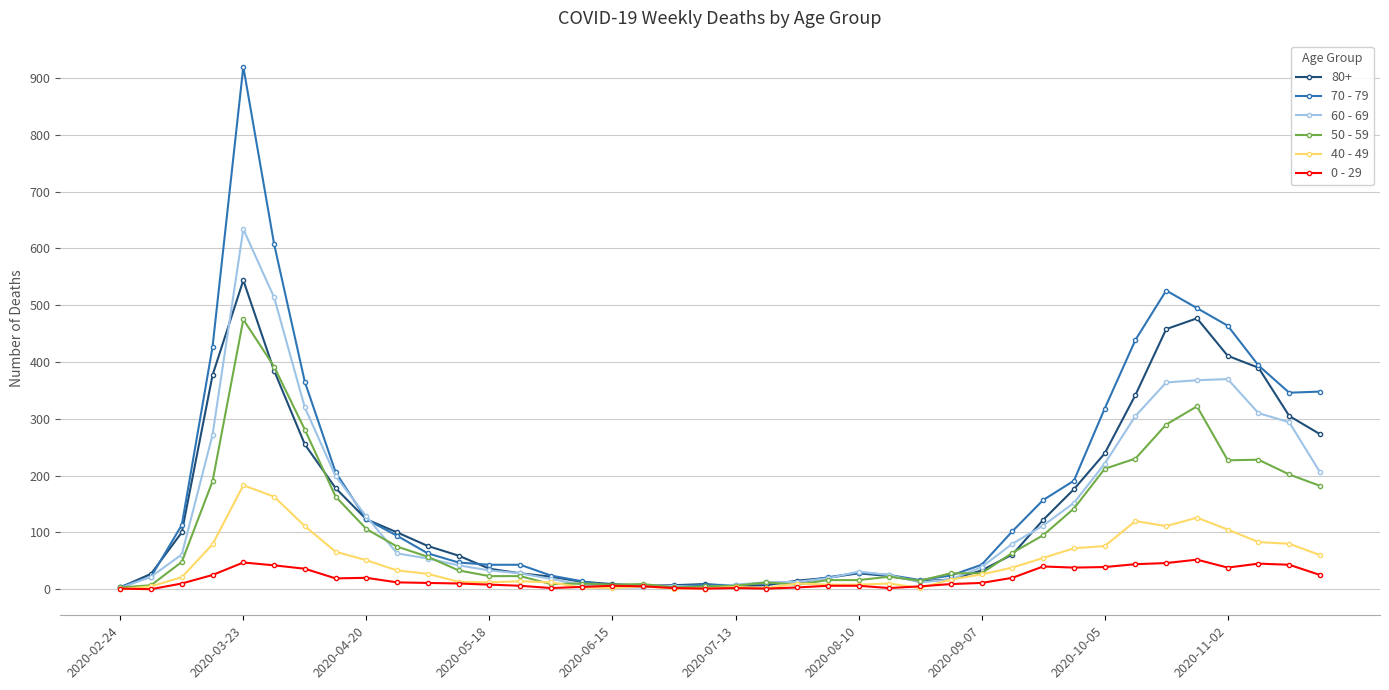

Does the chart have visible grid lines?

Yes